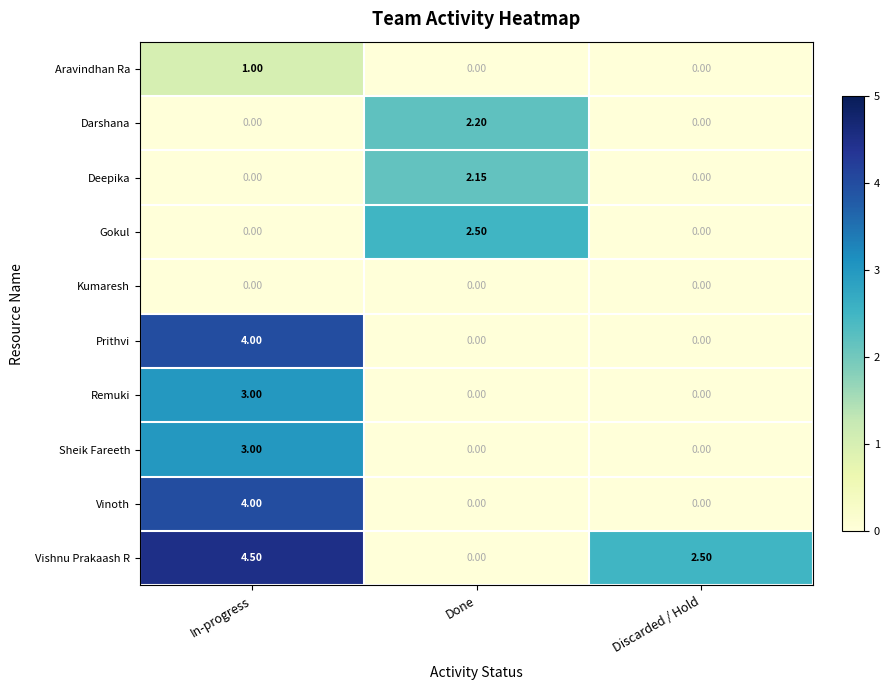

At which category is the sum across all series the highest?

In-progress